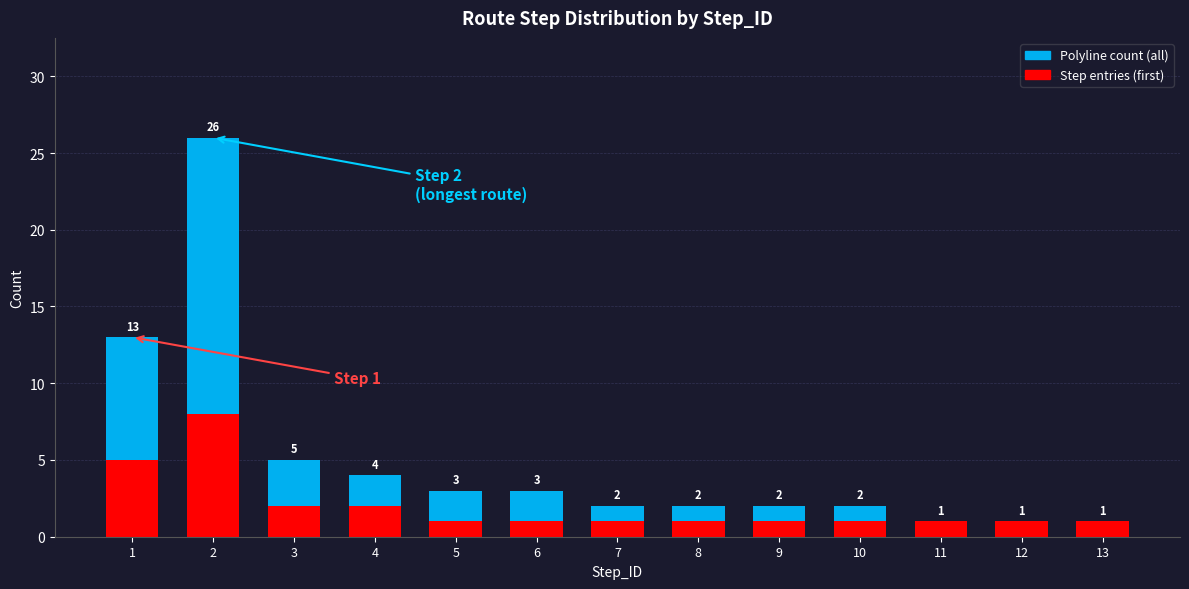

List the series in order of their overall mean, lowest first.

Step entries (first), Polyline count (all)